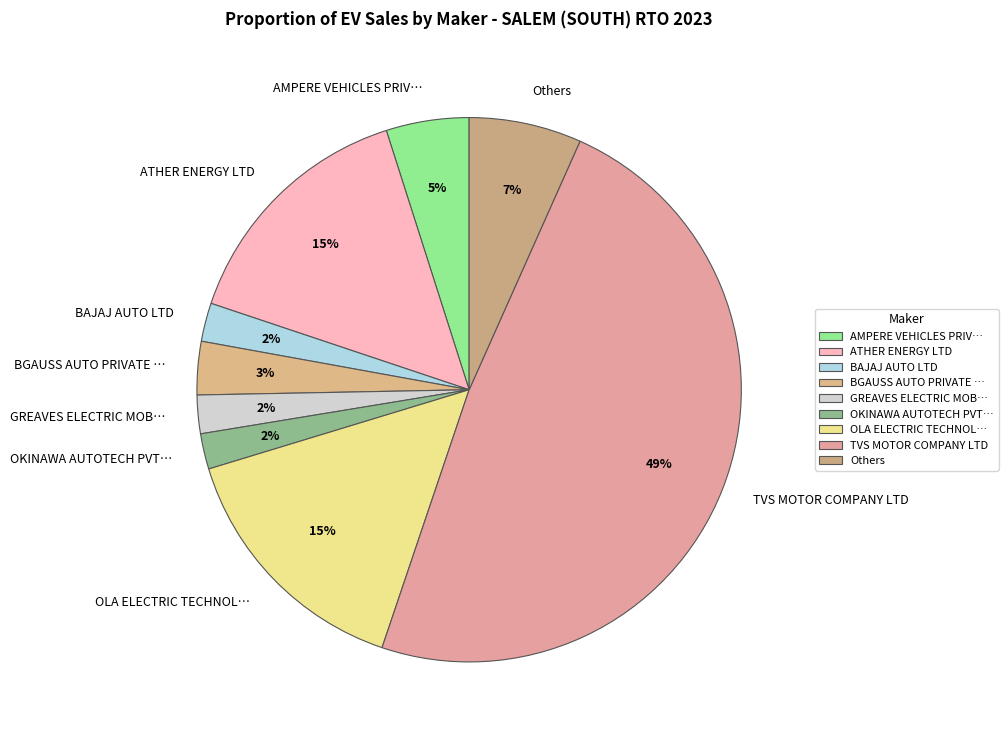

Is BGAUSS AUTO PRIVATE … the majority of the pie?

No